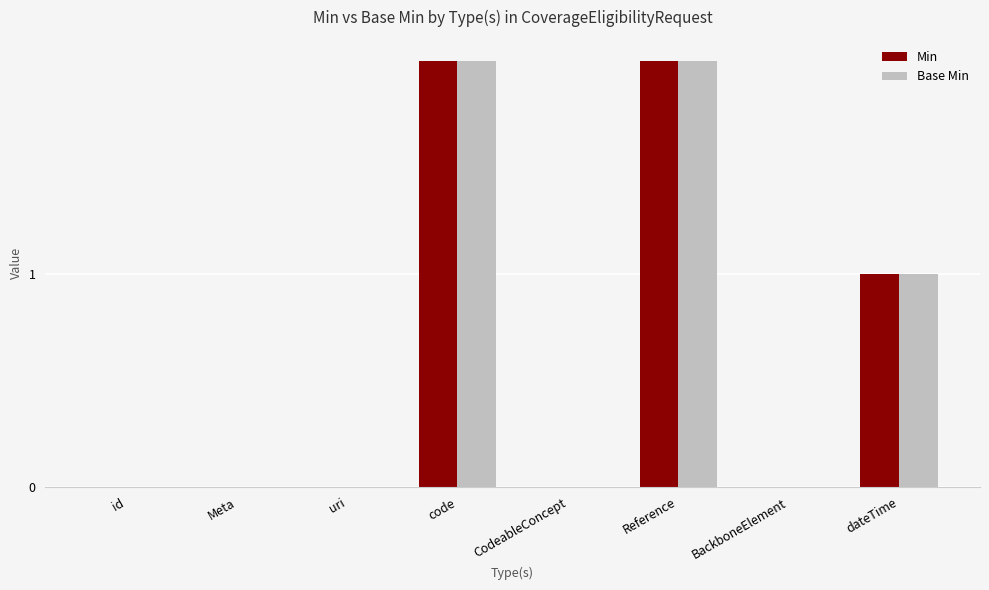

What is the sum of all Min values?

5